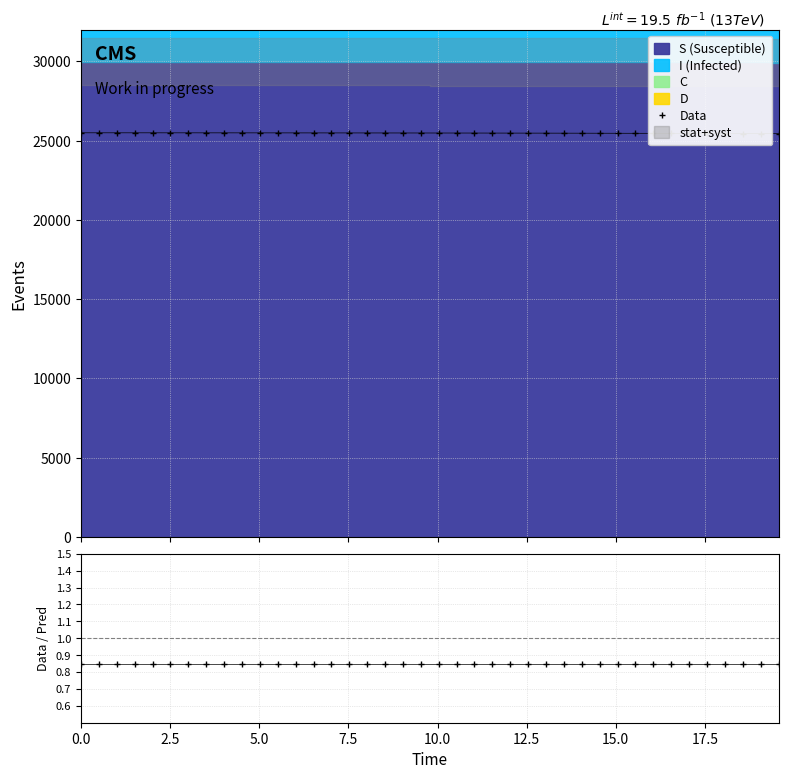

True or false: Data and Data/Pred intersect in this chart.

False